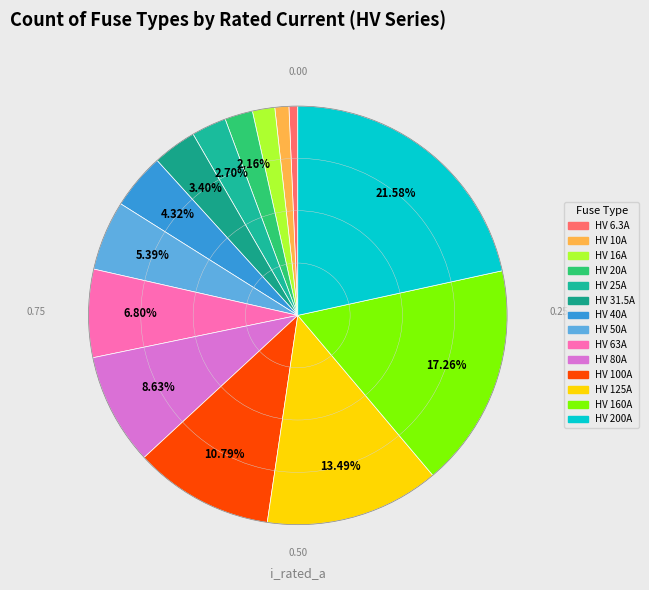

To the nearest percent, what is the average slice percentage?

7%